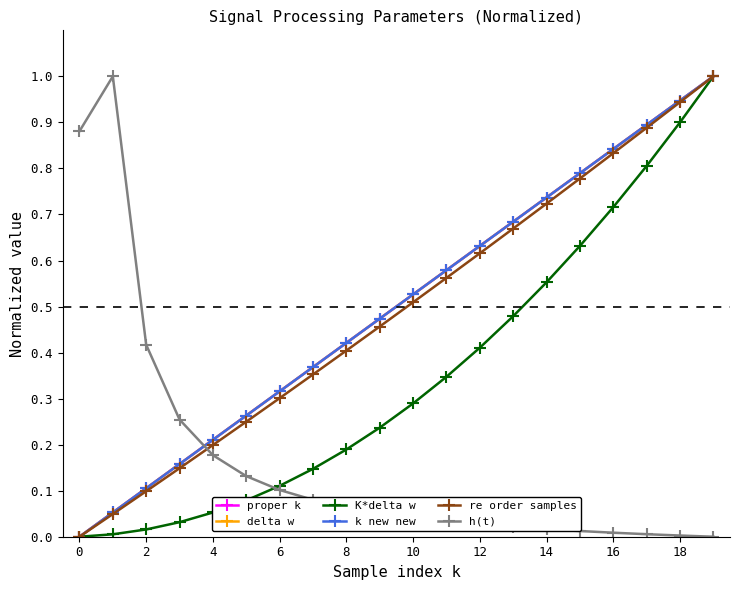

Does the chart have visible grid lines?

No